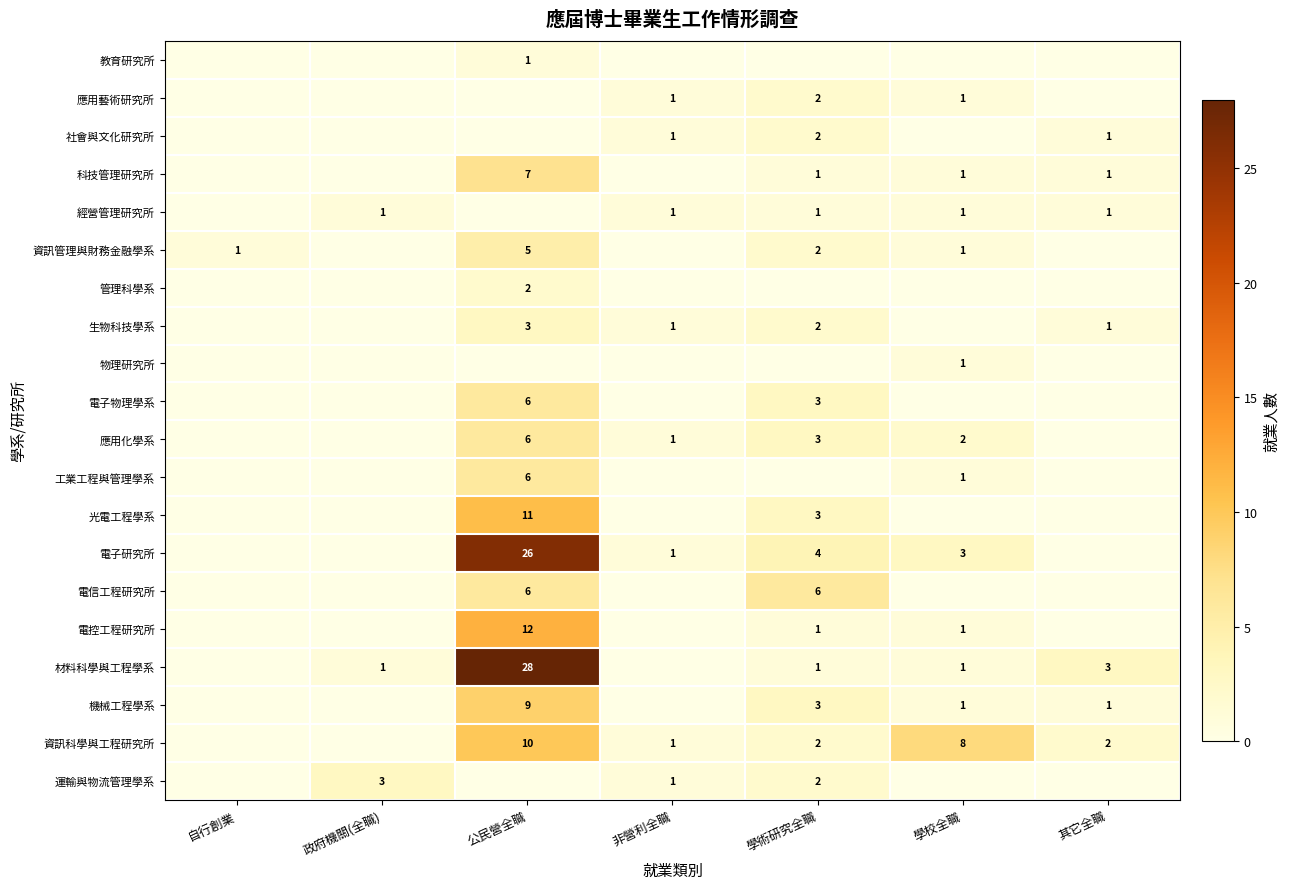

What is the greatest value displayed?

28